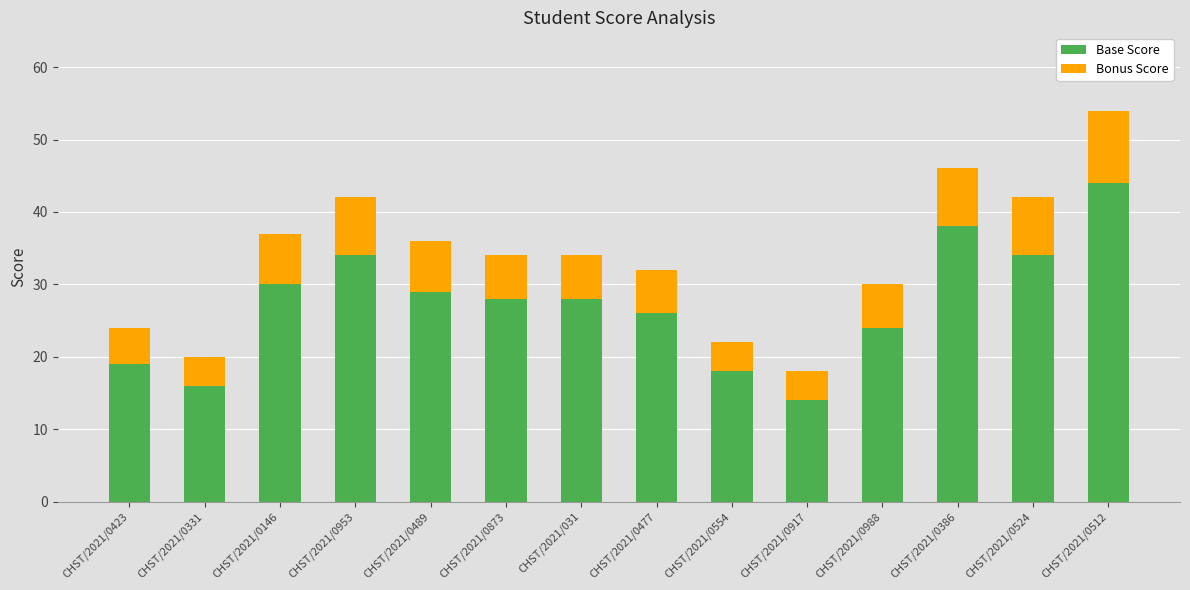

What are all the series names shown in the legend?

Base Score, Bonus Score